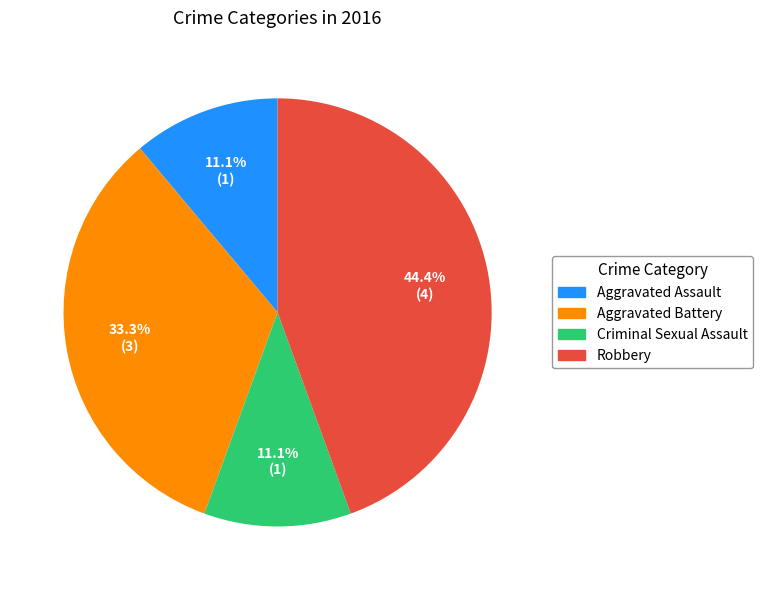

How many slices are in this pie chart?

4